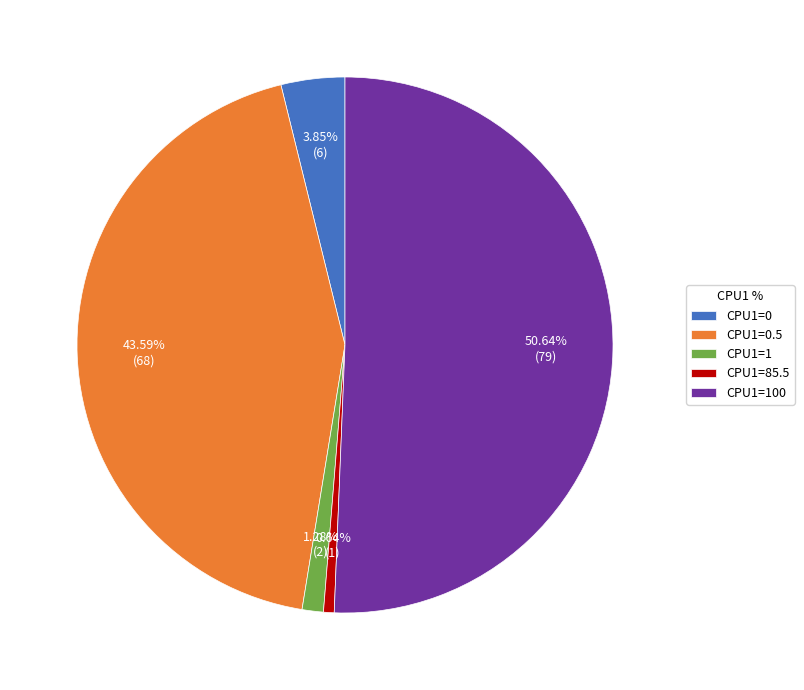

How much of the chart is everything except CPU1=1?

98.7%